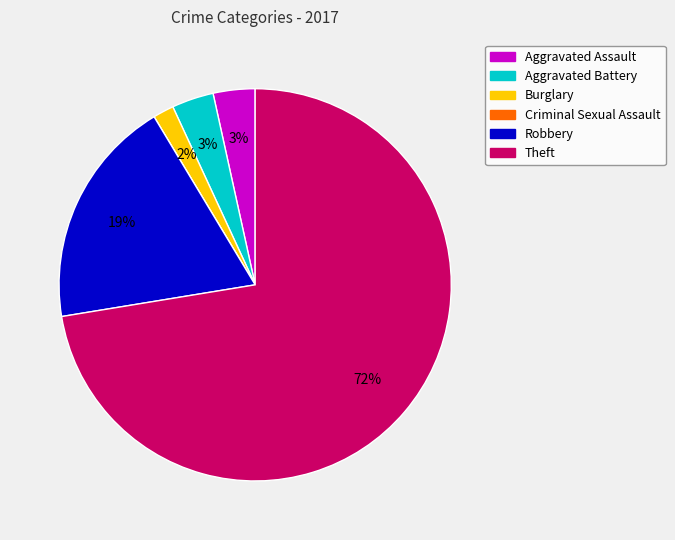

To the nearest percent, what is the combined percentage of Aggravated Battery and Robbery?

22%